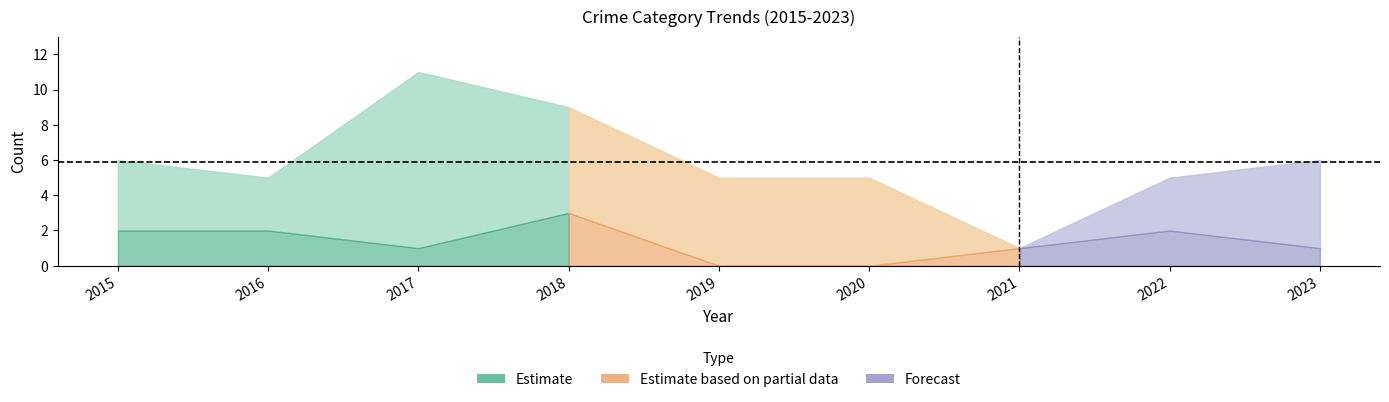

What is the sum of all Aggravated Battery values?

12